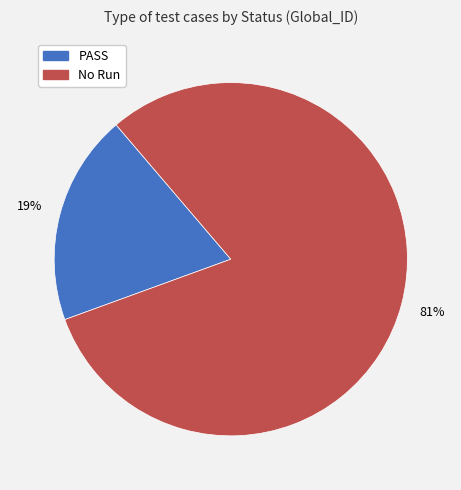

Count the number of slices in the pie.

2